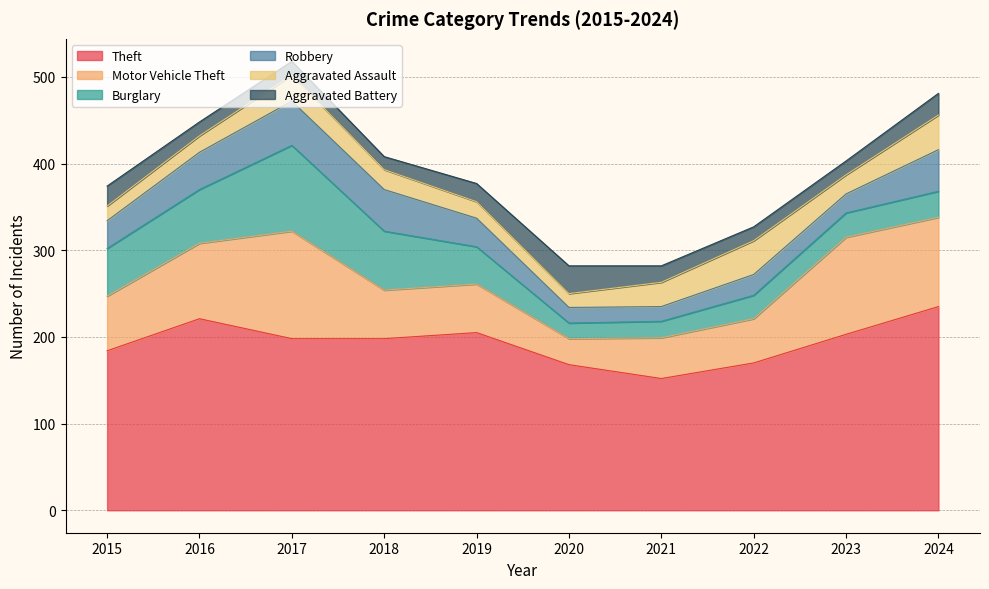

Reading left to right, extract all data points from this chart.

Theft: 2015=184	2016=221	2017=198	2018=198	2019=205	2020=168	2021=152	2022=170	2023=203	2024=235
Motor Vehicle Theft: 2015=63	2016=87	2017=124	2018=56	2019=56	2020=30	2021=47	2022=51	2023=112	2024=103
Burglary: 2015=55	2016=62	2017=99	2018=68	2019=43	2020=18	2021=19	2022=27	2023=28	2024=30
Robbery: 2015=32	2016=43	2017=51	2018=48	2019=33	2020=18	2021=17	2022=24	2023=22	2024=48
Aggravated Assault: 2015=17	2016=19	2017=30	2018=23	2019=19	2020=16	2021=28	2022=39	2023=22	2024=40
Aggravated Battery: 2015=23	2016=16	2017=16	2018=15	2019=21	2020=32	2021=19	2022=16	2023=16	2024=25